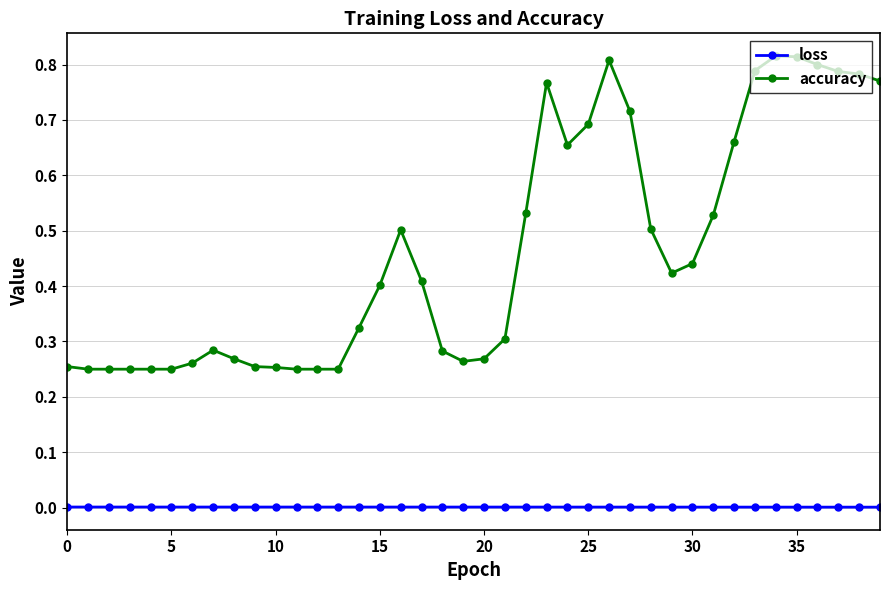

What is the sum of all accuracy values?

18.6